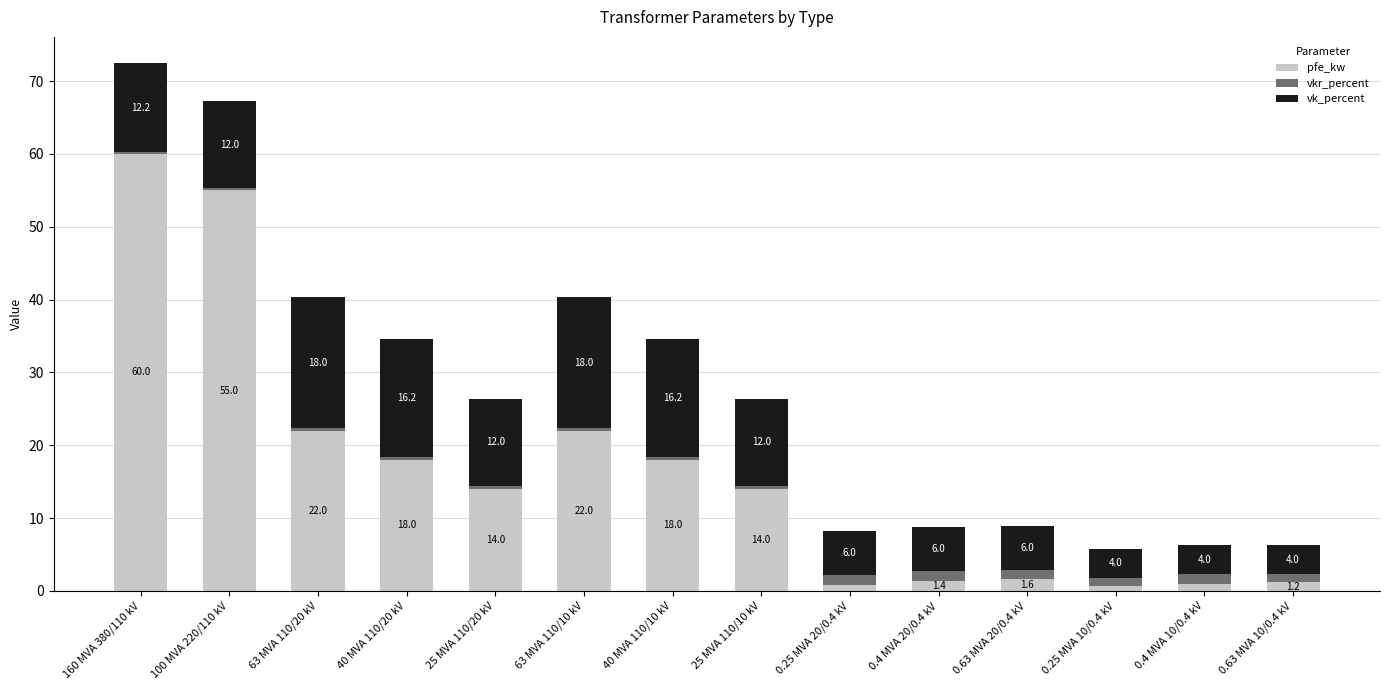

What is the difference between the second highest and second lowest values in the pfe_kw series?

54.2